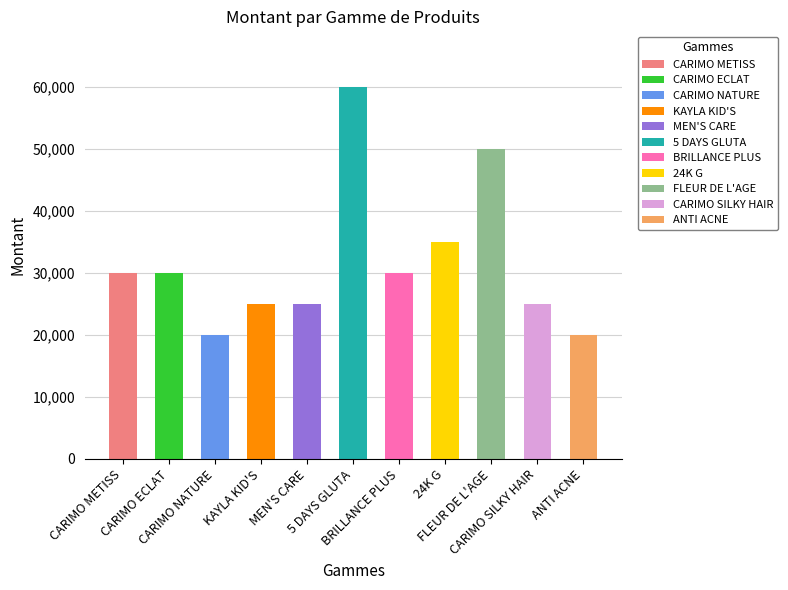

What is the smallest value displayed?

20000